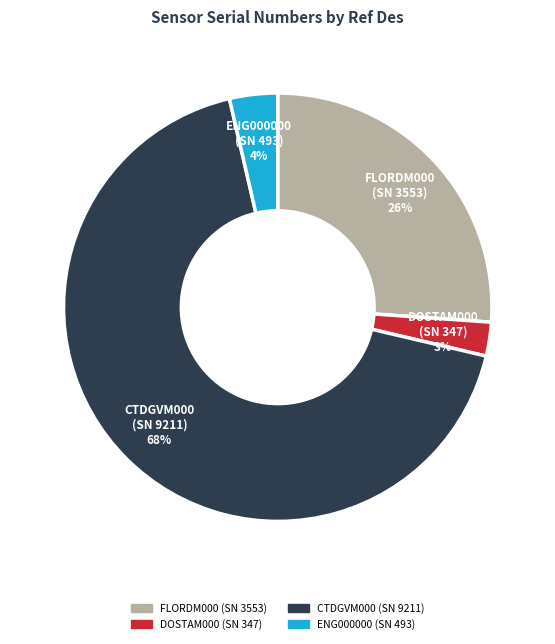

Is it true that ENG000000 (SN 493) is 10% of the pie?

False